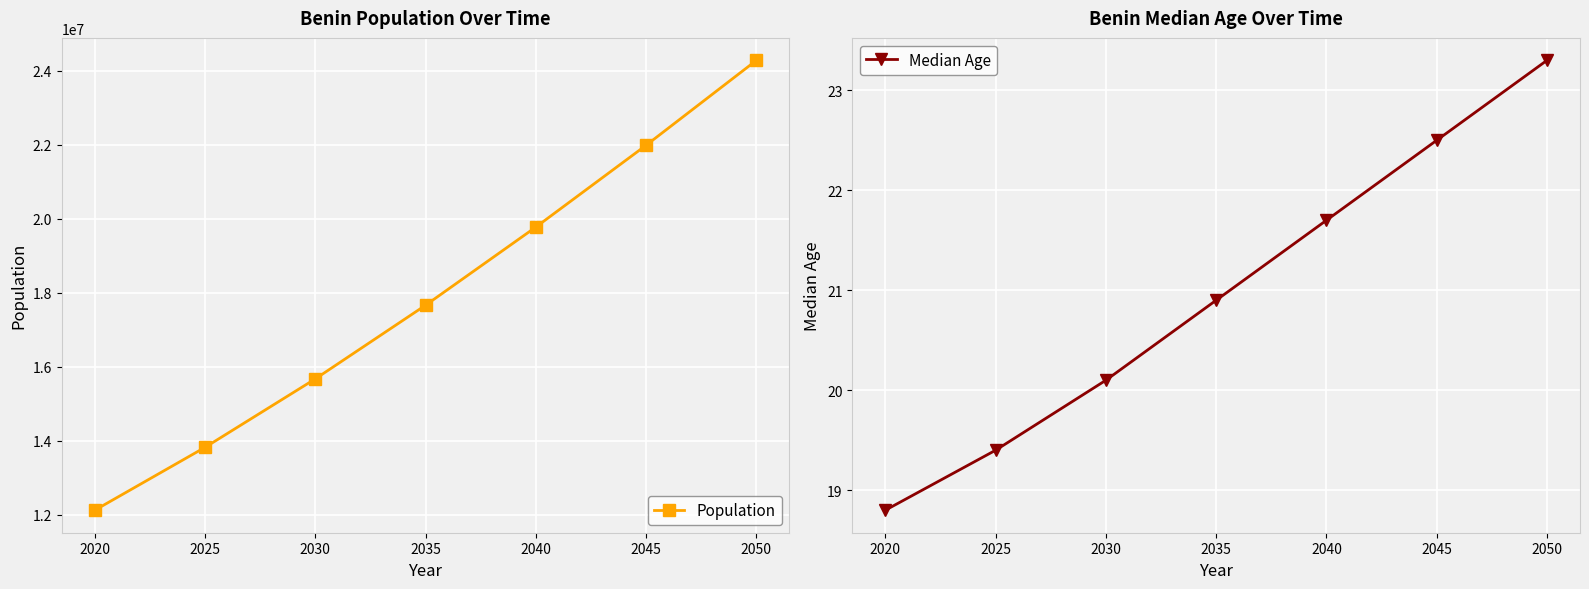

How many values in the Median Age series are below 20?

2